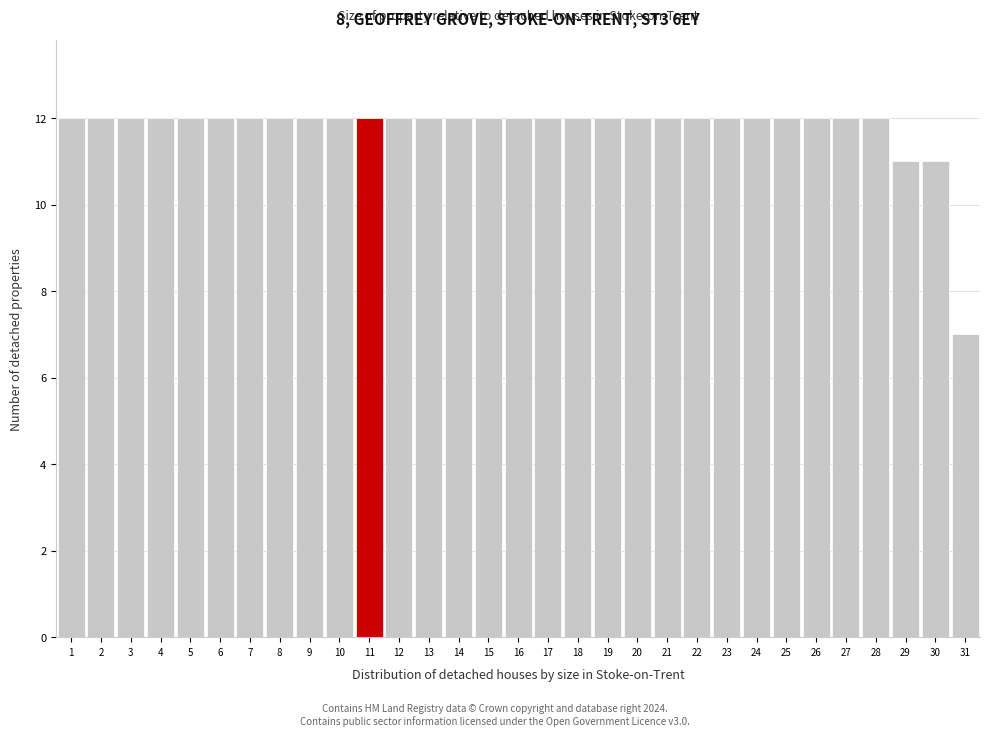

Reading left to right, transcribe this chart: for each bar, give the range it covers on the x-axis and its height. The values are not printed on the chart, so give them approximately, as read against the axis.

0.5 to 1.5: 12
1.5 to 2.5: 12
2.5 to 3.5: 12
3.5 to 4.5: 12
4.5 to 5.5: 12
5.5 to 6.5: 12
6.5 to 7.5: 12
7.5 to 8.5: 12
8.5 to 9.5: 12
9.5 to 10.5: 12
10.5 to 11.5: 12
11.5 to 12.5: 12
12.5 to 13.5: 12
13.5 to 14.5: 12
14.5 to 15.5: 12
15.5 to 16.5: 12
16.5 to 17.5: 12
17.5 to 18.5: 12
18.5 to 19.5: 12
19.5 to 20.5: 12
20.5 to 21.5: 12
21.5 to 22.5: 12
22.5 to 23.5: 12
23.5 to 24.5: 12
24.5 to 25.5: 12
25.5 to 26.5: 12
26.5 to 27.5: 12
27.5 to 28.5: 12
28.5 to 29.5: 11
29.5 to 30.5: 11
30.5 to 31.5: 7